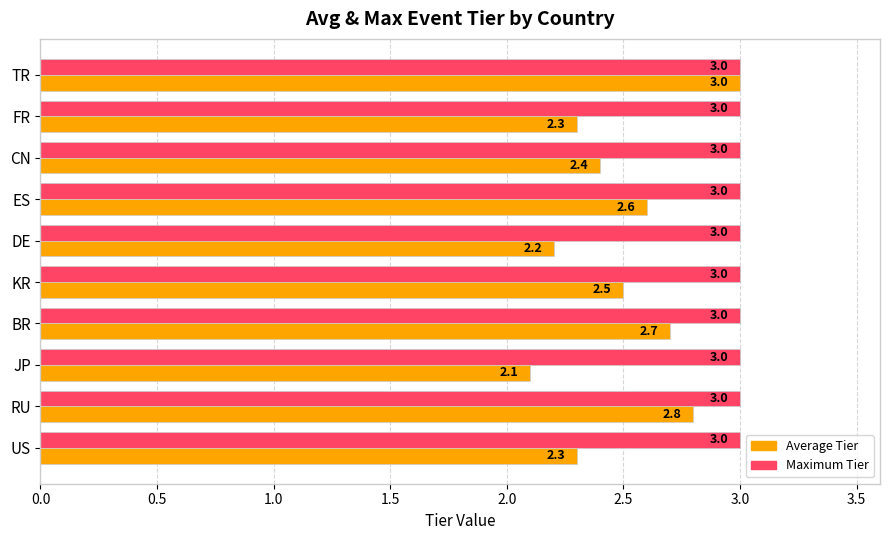

What is the total value across all series at JP?

5.1